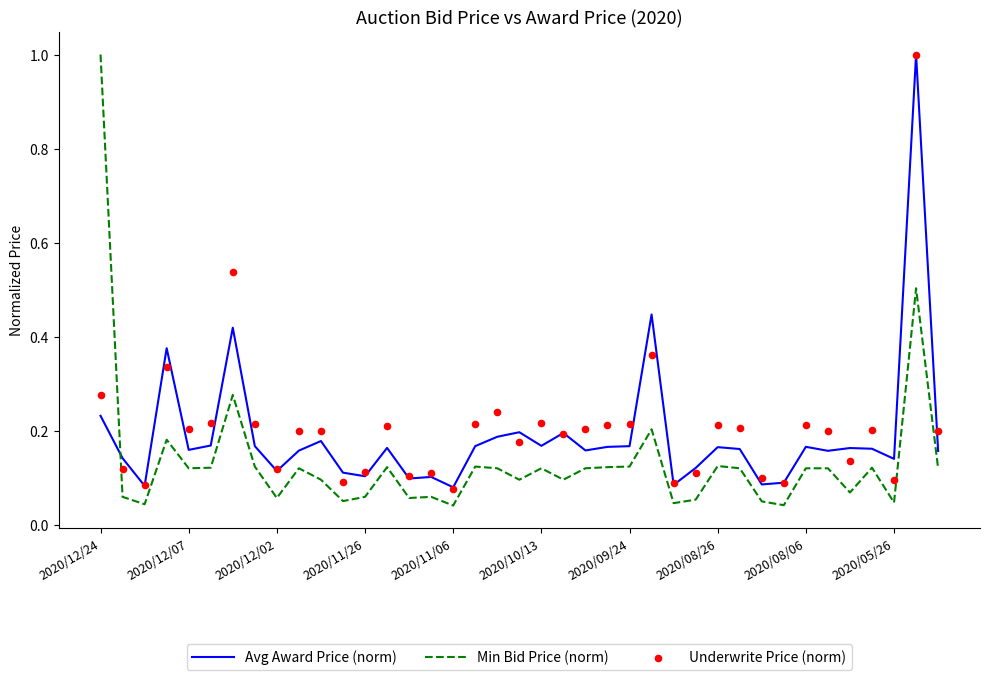

What is the total value across all series at 15?

0.3